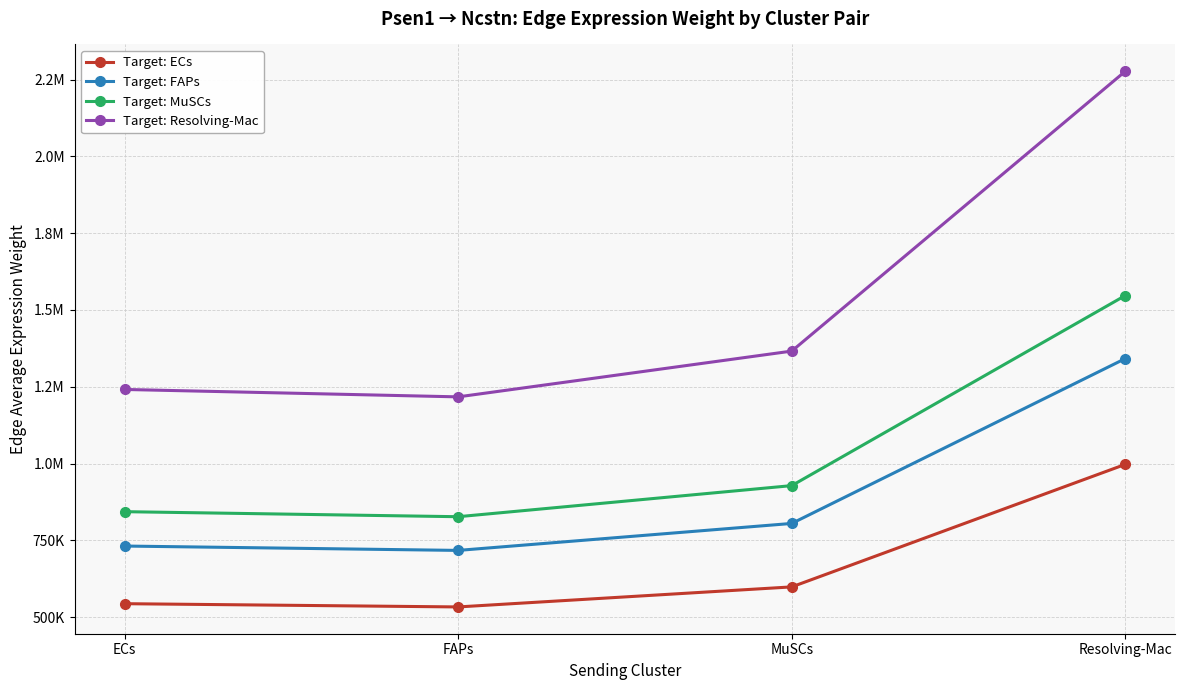

What is the maximum value shown in the chart?

2277642.2